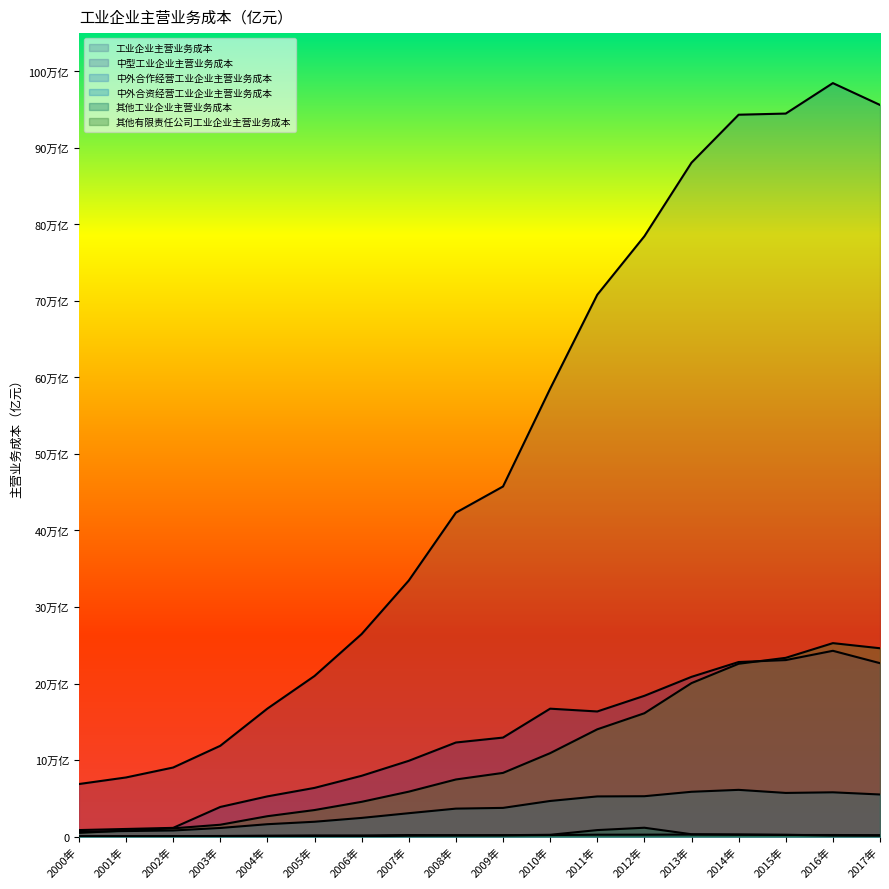

Which category has the lowest value in the 中外合资经营工业企业主营业务成本 series?

2000年